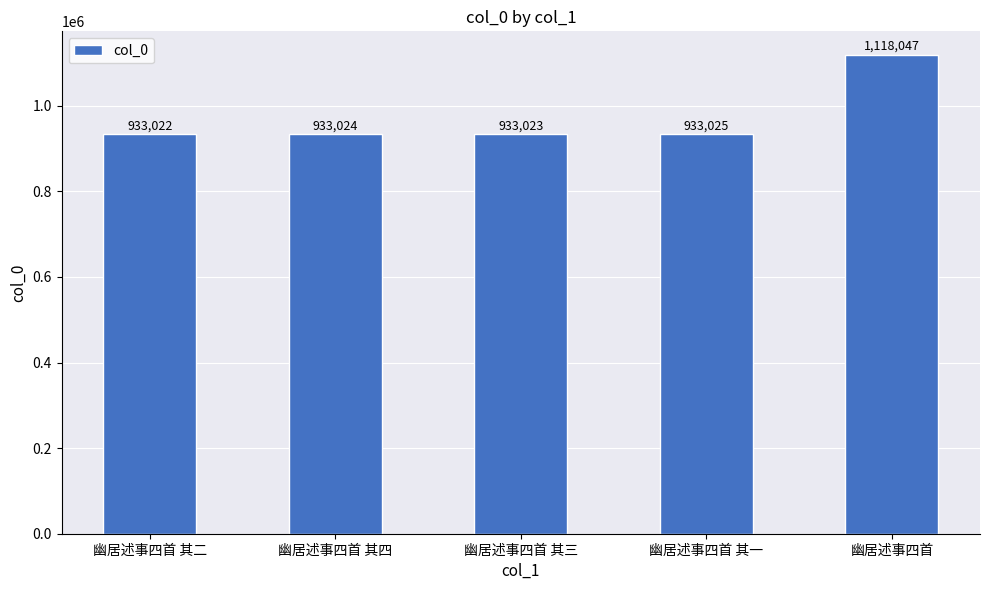

Does the chart contain any negative values?

No